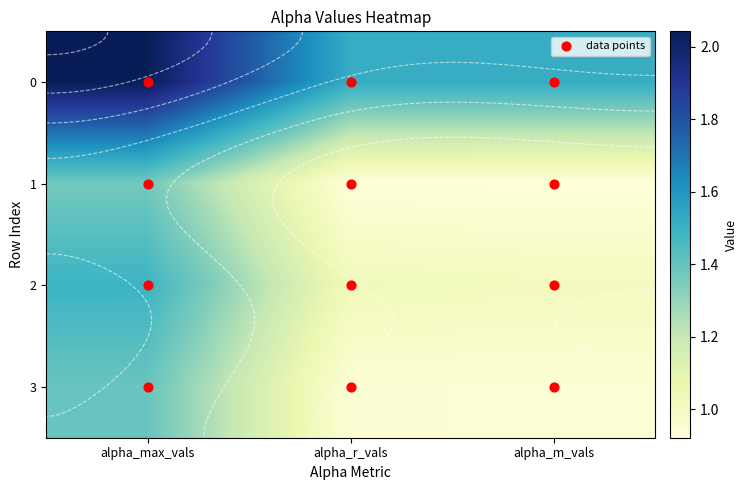

Rank the categories by 0 value from highest to lowest.

alpha_max_vals, alpha_r_vals, alpha_m_vals